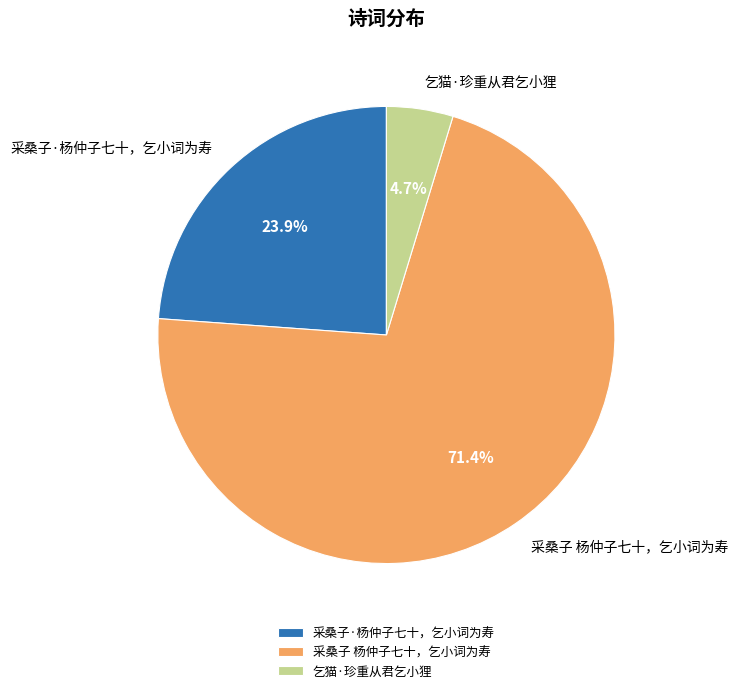

Does any single category account for the majority?

Yes